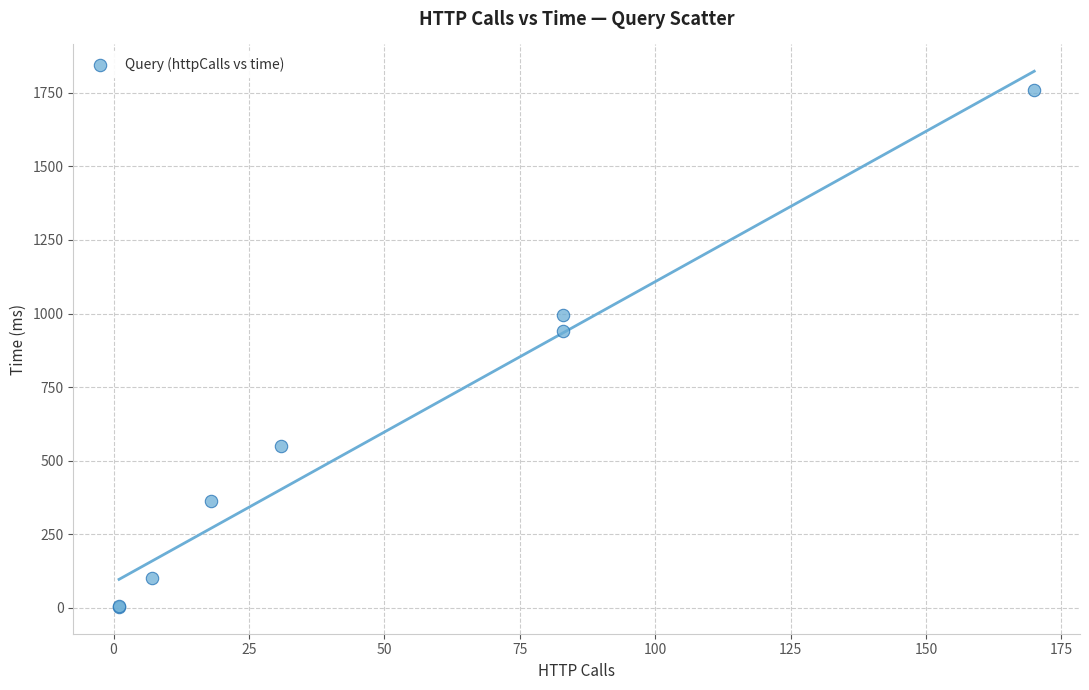

What Y value in the scatter plot is closest to 880?

939.3